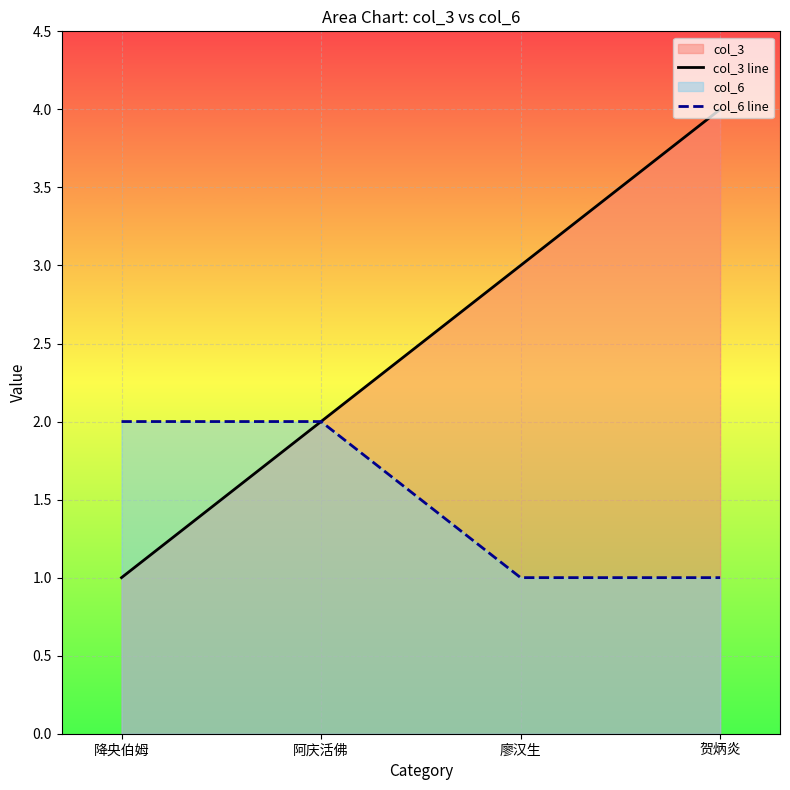

Reading left to right, transcribe all the data shown in this chart.

col_3 line: 降央伯姆=1	阿庆活佛=2	廖汉生=3	贺炳炎=4
col_6 line: 降央伯姆=2	阿庆活佛=2	廖汉生=1	贺炳炎=1